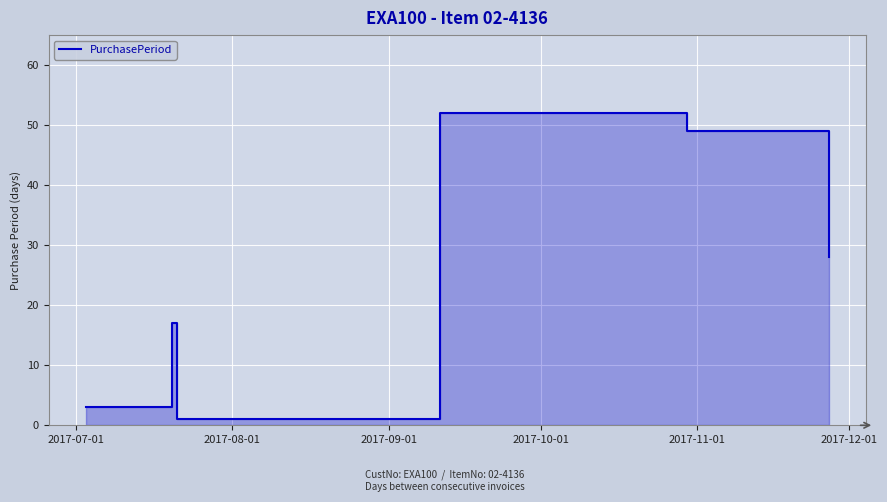

What is the value of the 3rd point from the left?

1